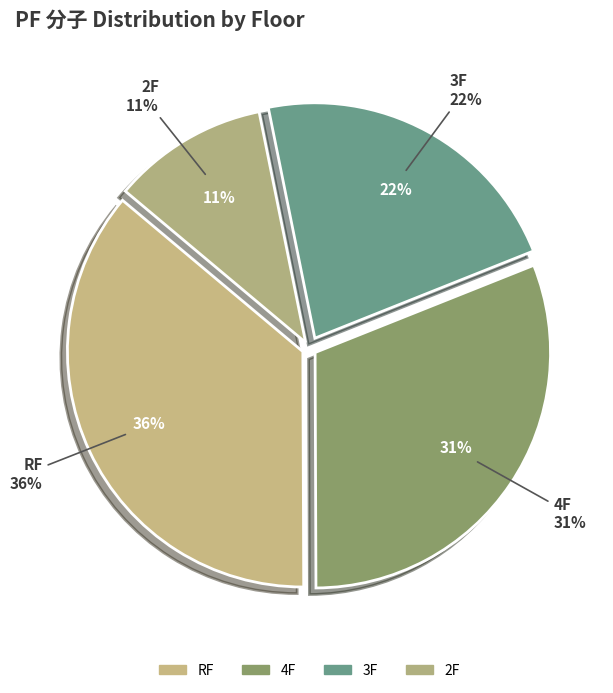

Which has a higher value, 4F or 3F?

4F